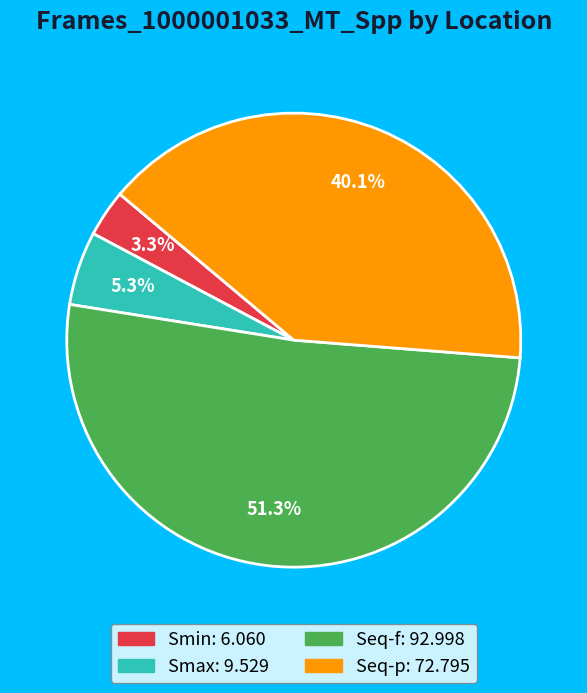

True or false: Smin accounts for 3% of the total.

True